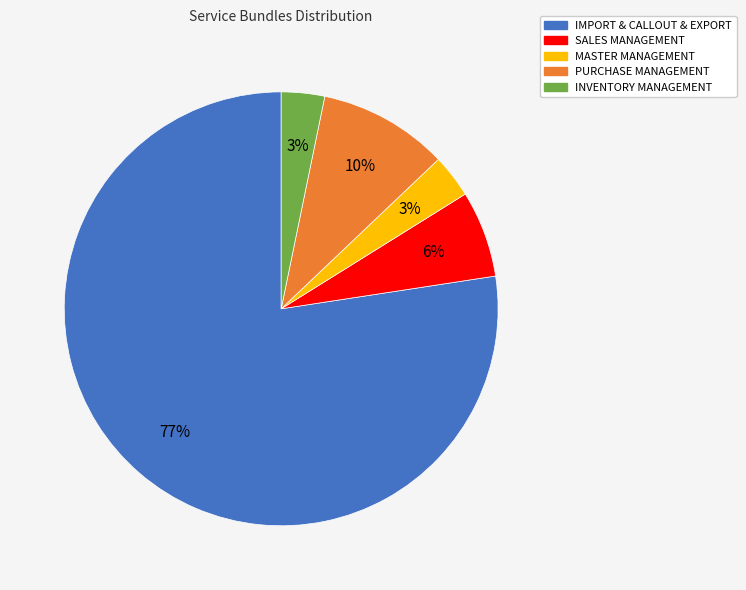

What percentage is the INVENTORY MANAGEMENT slice, to the nearest percent?

3%